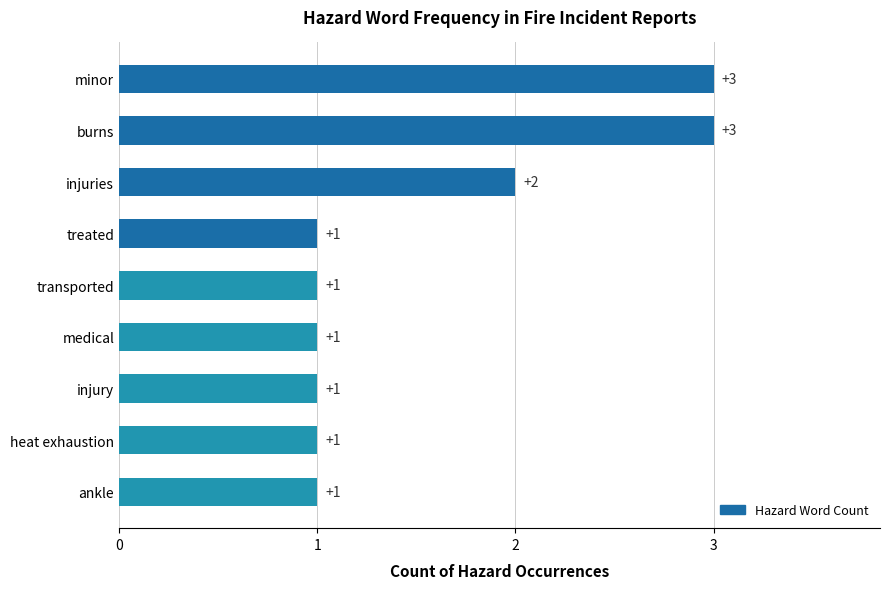

How many distinct data groups are displayed?

1